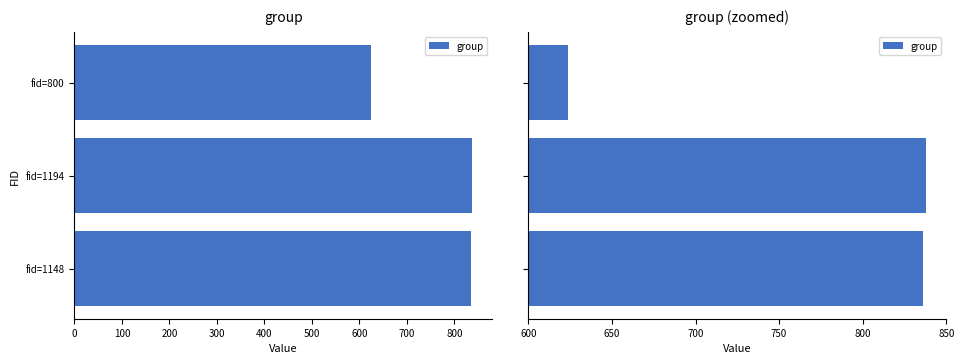

Does the chart contain any negative values?

No